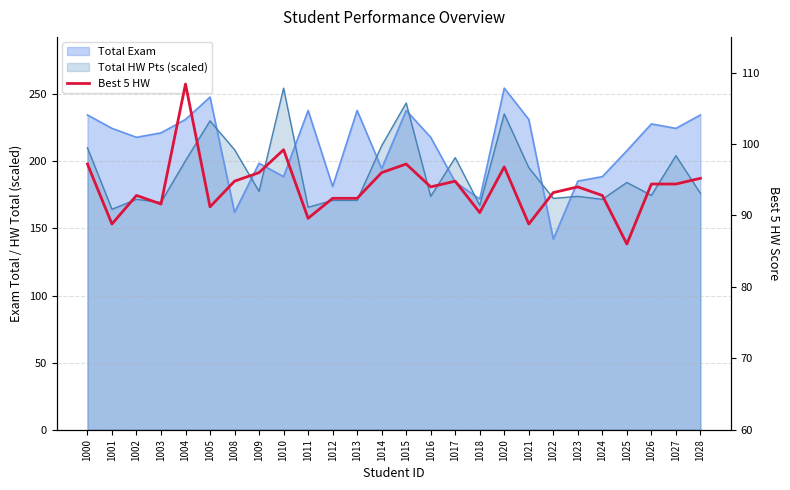

Is it true that the value at 1004 is 75.0?

False